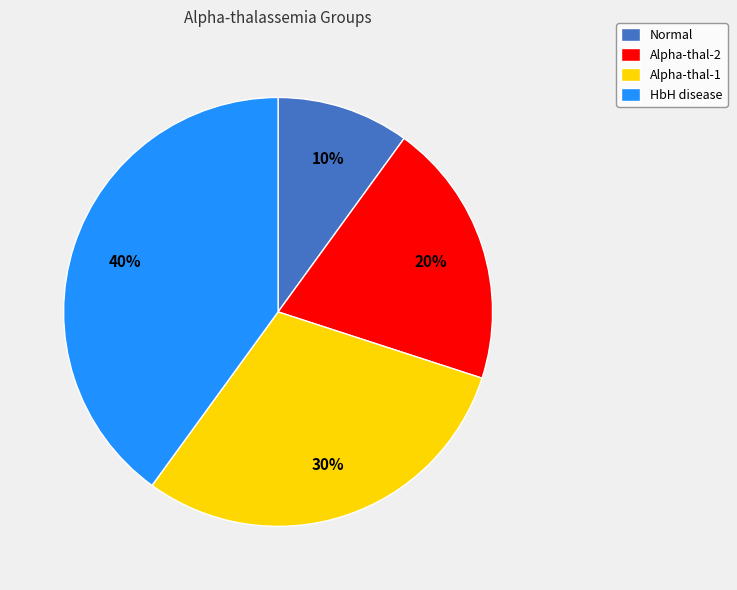

Does any single category account for the majority?

No